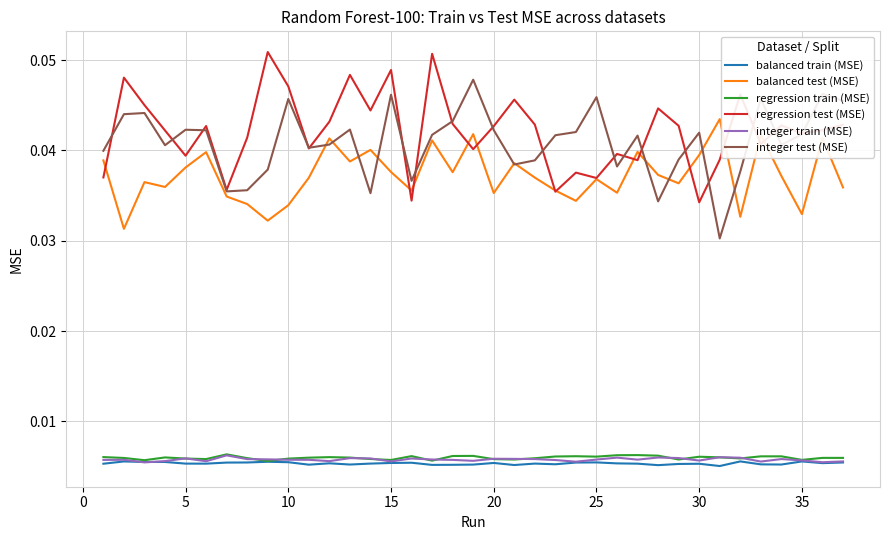

True or false: balanced test (MSE) and regression train (MSE) intersect in this chart.

False